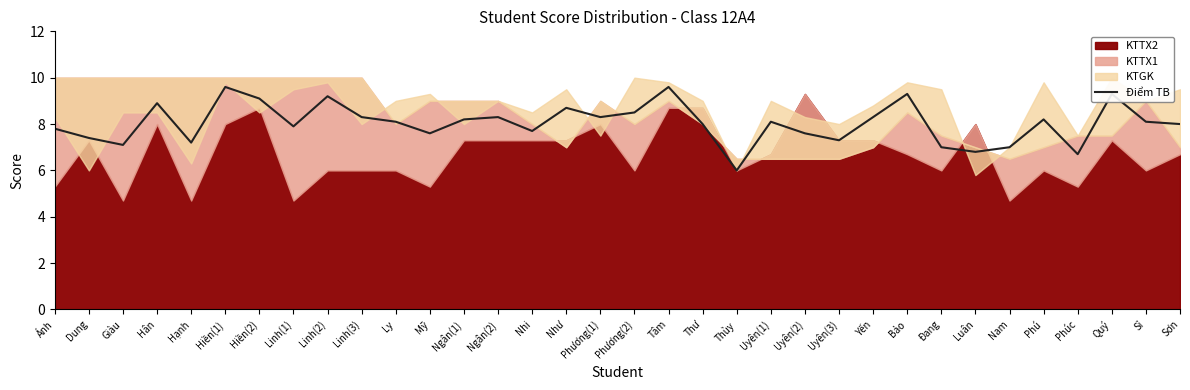

What is the value of the 29th point from the left?

7.0